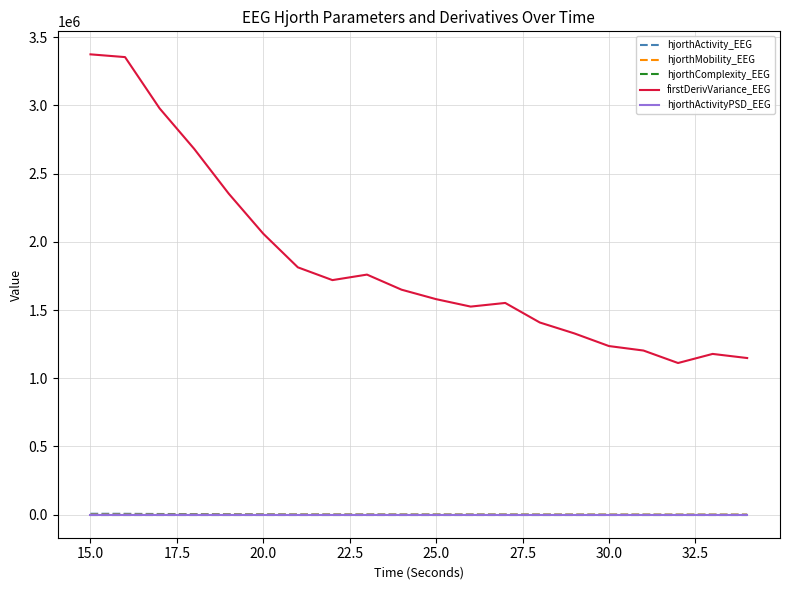

True or false: hjorthActivityPSD_EEG and firstDerivVariance_EEG intersect in this chart.

False